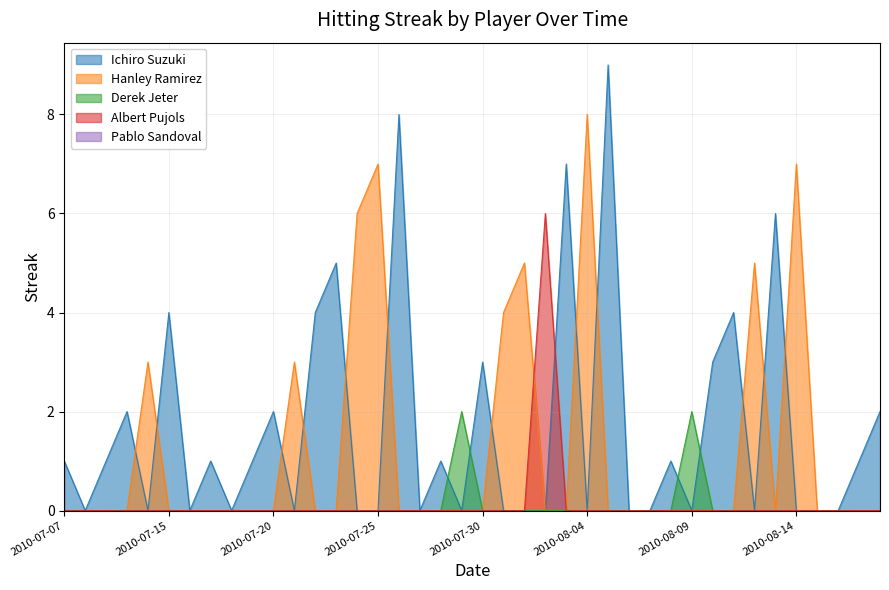

Where is Derek Jeter nearest to the value 1?

2010-07-07